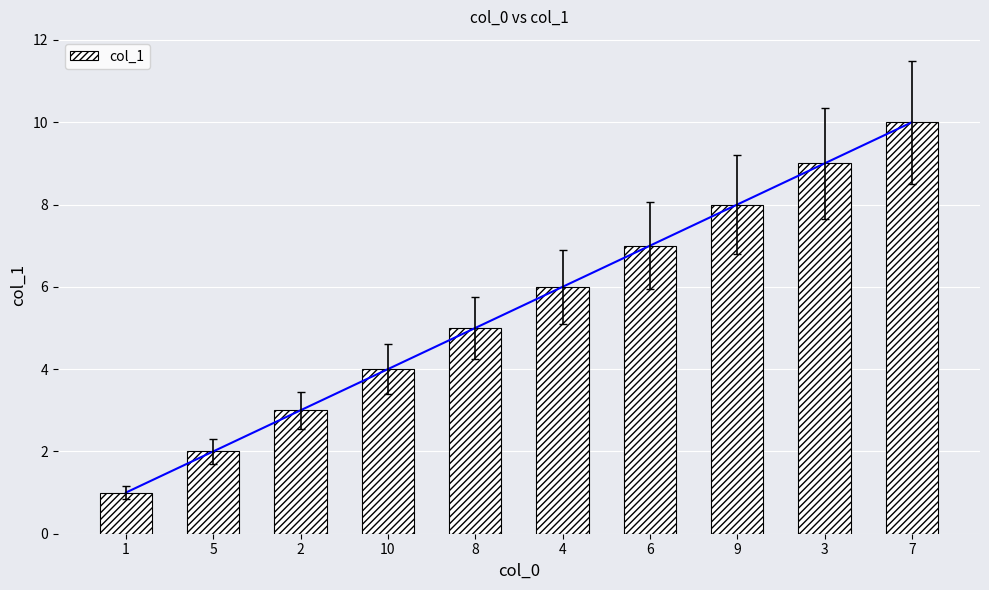

What position from the left is 9?

8